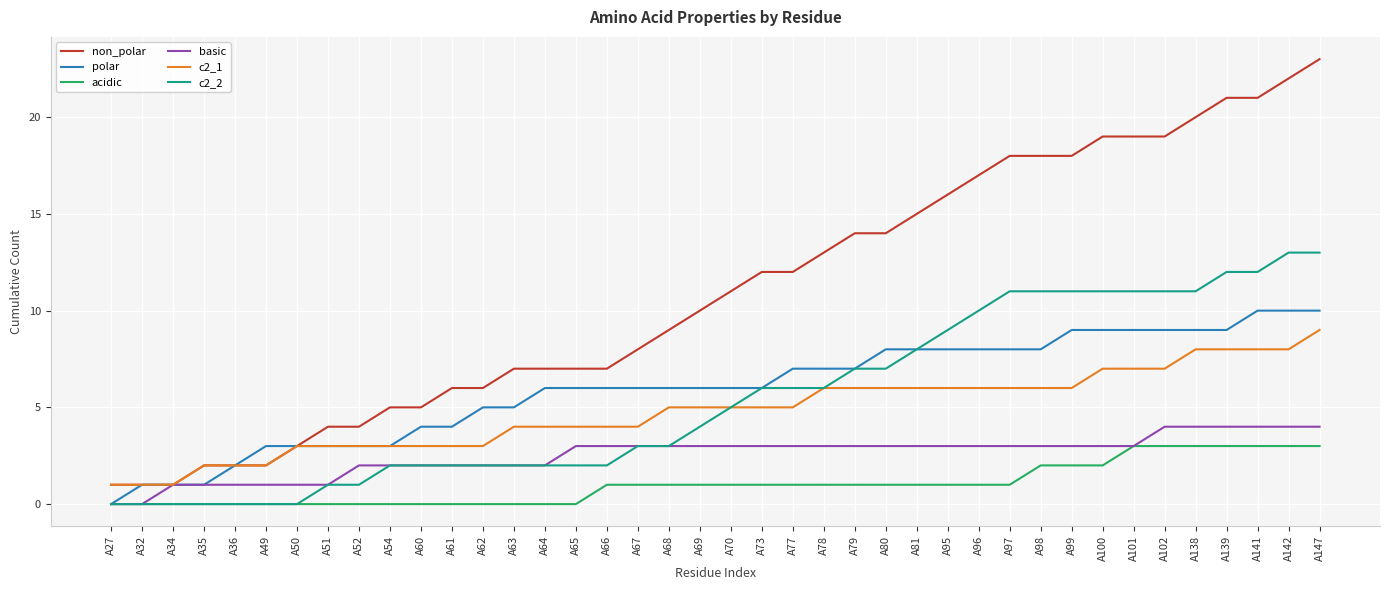

What is the spread (max minus min) of values at A78?

12